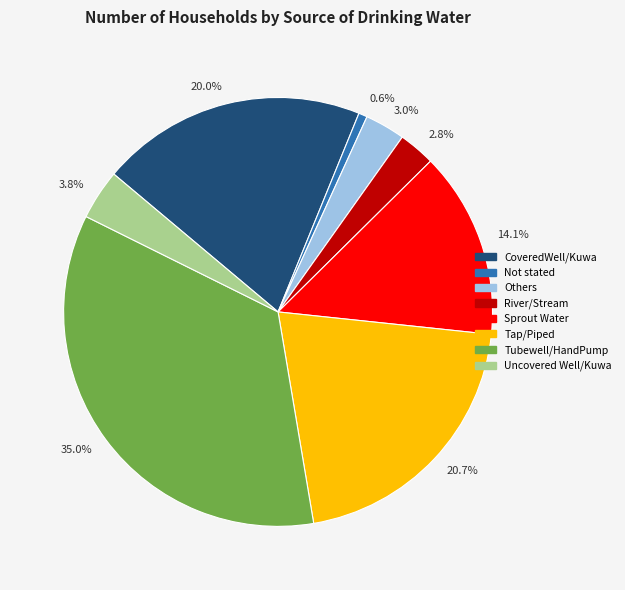

Which has a higher value, Tap/Piped or Not stated?

Tap/Piped